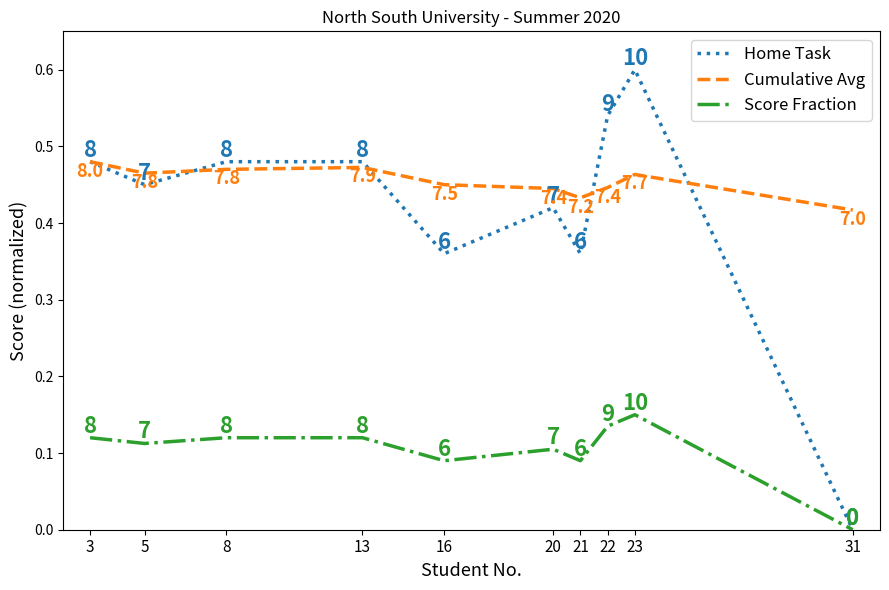

At which label does Home Task reach its peak?

23